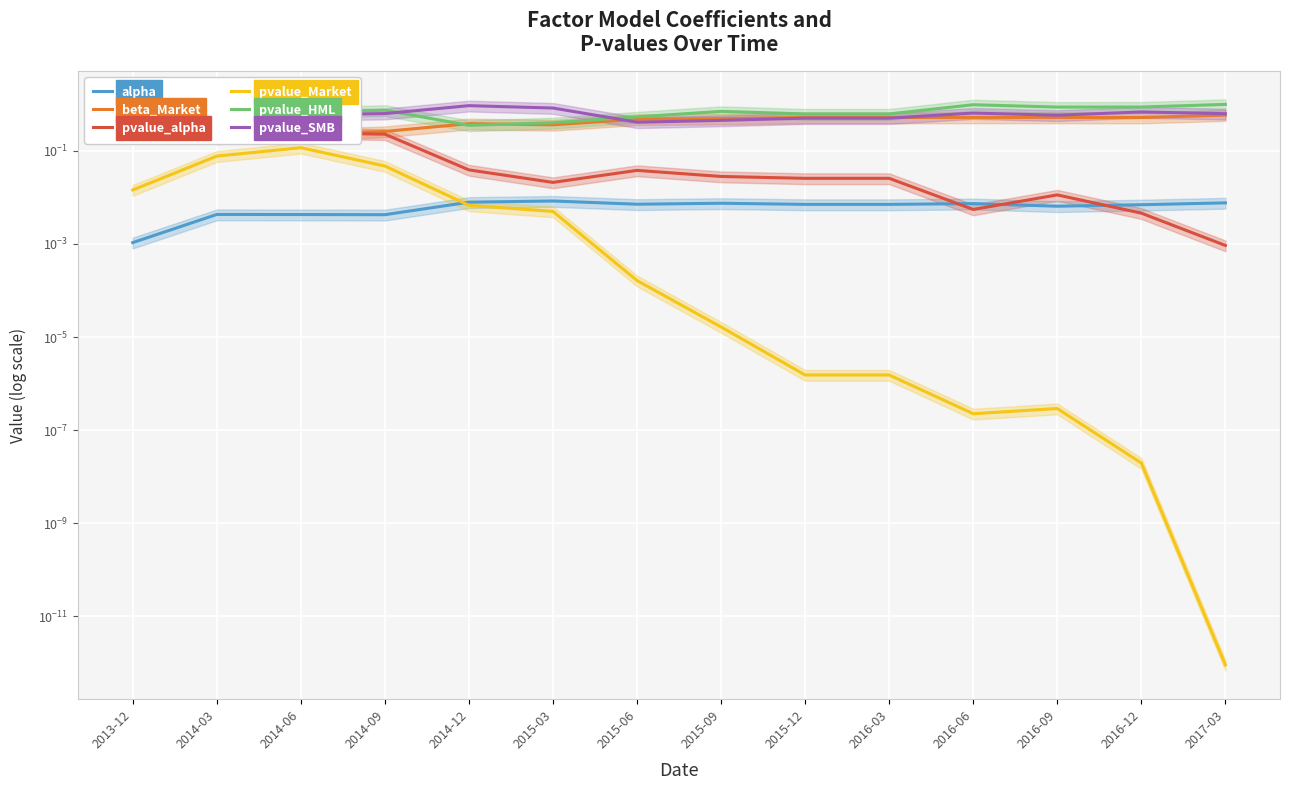

Is this an area chart (filled region under the line)?

No